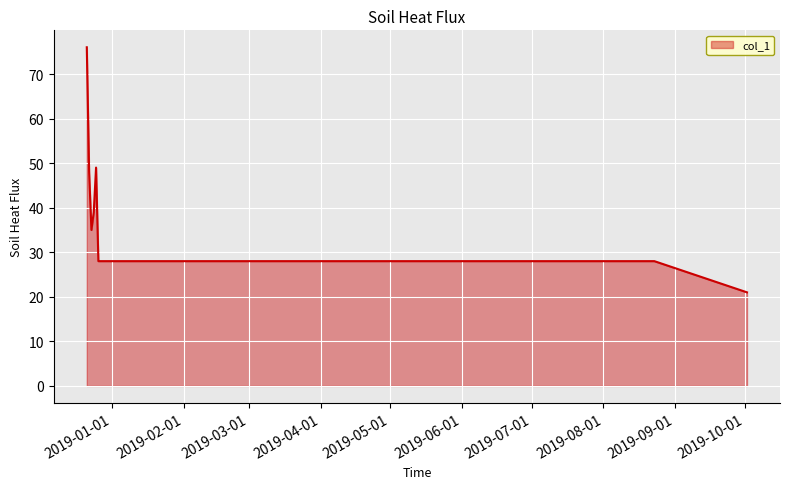

What is the difference between the maximum and minimum values?

55